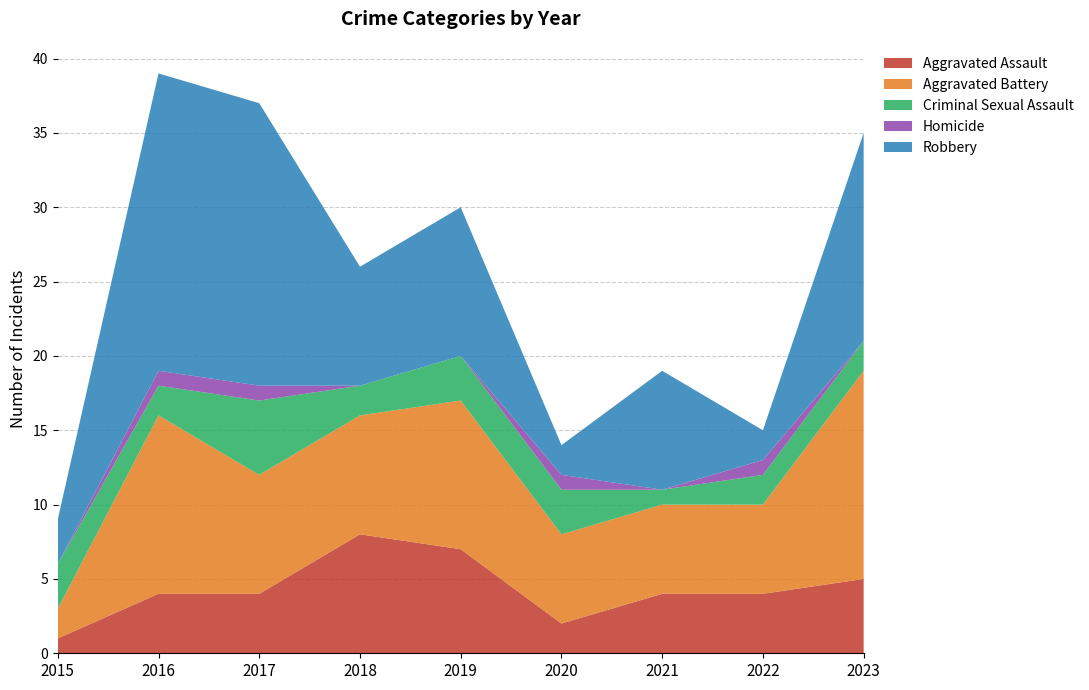

Reading right to left, transcribe all the data shown in this chart.

Aggravated Assault: 2023=5	2022=4	2021=4	2020=2	2019=7	2018=8	2017=4	2016=4	2015=1
Aggravated Battery: 2023=14	2022=6	2021=6	2020=6	2019=10	2018=8	2017=8	2016=12	2015=2
Criminal Sexual Assault: 2023=2	2022=2	2021=1	2020=3	2019=3	2018=2	2017=5	2016=2	2015=3
Homicide: 2023=0	2022=1	2021=0	2020=1	2019=0	2018=0	2017=1	2016=1	2015=0
Robbery: 2023=14	2022=2	2021=8	2020=2	2019=10	2018=8	2017=19	2016=20	2015=3